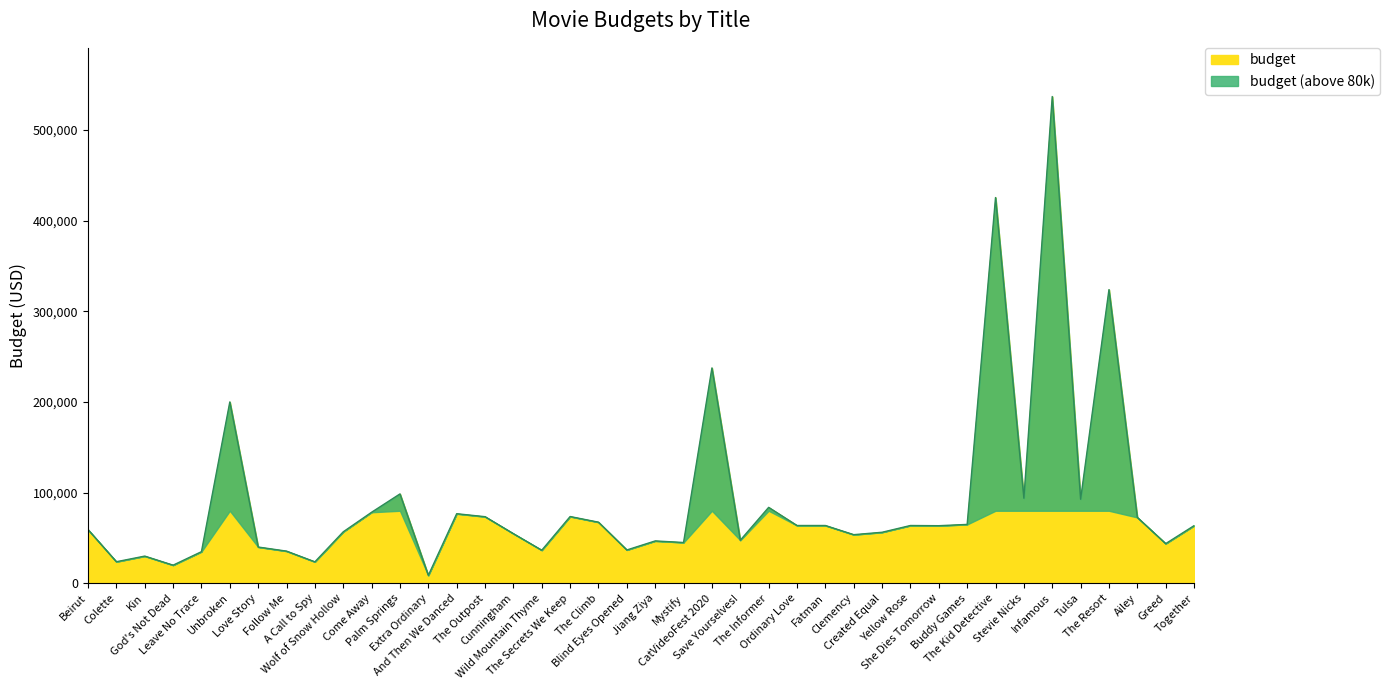

Reading left to right, what are all the values shown in this chart?

59234	23789	30000	20000	34876	200000	40000	35489	23678	56789	78356	98567	8765	76738	73459	54739	36478	73635	67390	36758	46728	45000	237489	47496	83746	63739	63736	53637	56278	63738	63527	64939	425378	93846	536789	92746	323849	72634	43748	63547